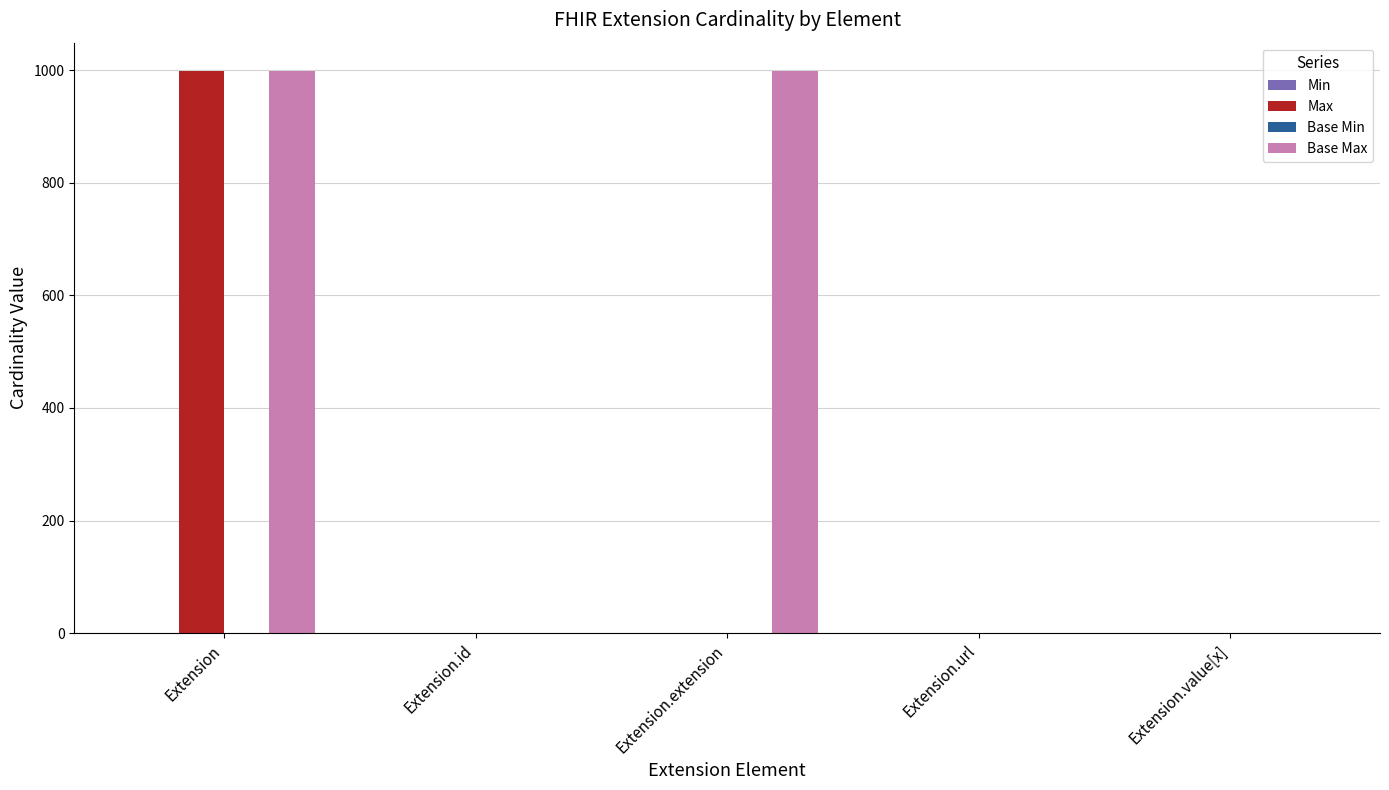

At which category is the sum across all series the highest?

Extension